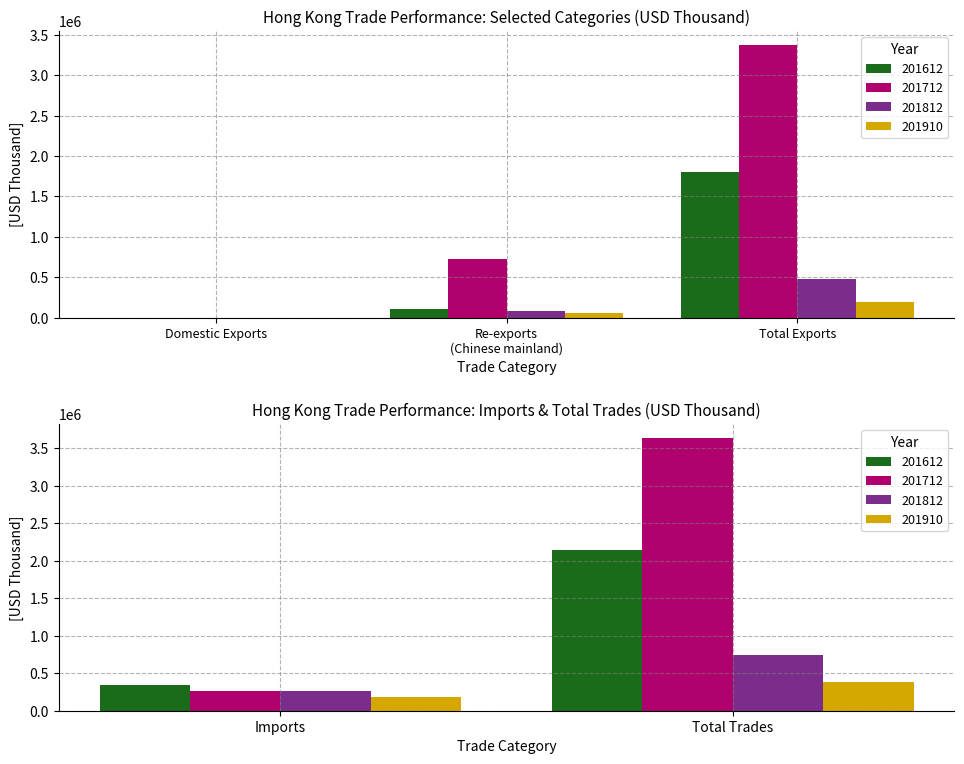

What is the label of the 3rd bar from the right?

Total Exports